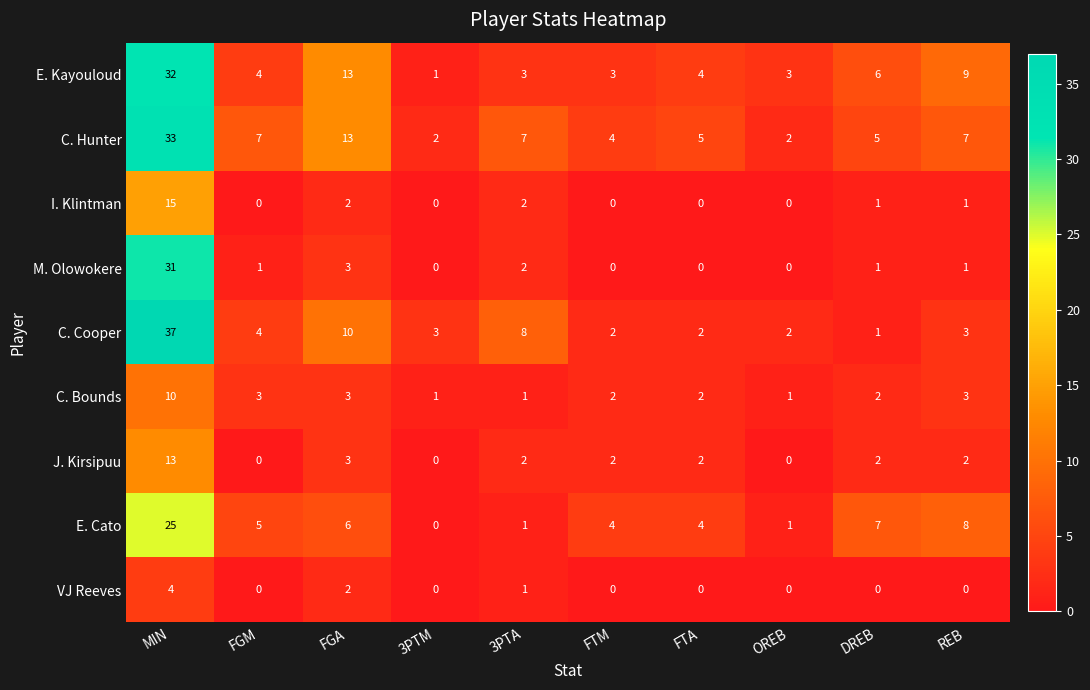

What is the difference between the maximum and second lowest values in the C. Cooper series?

35